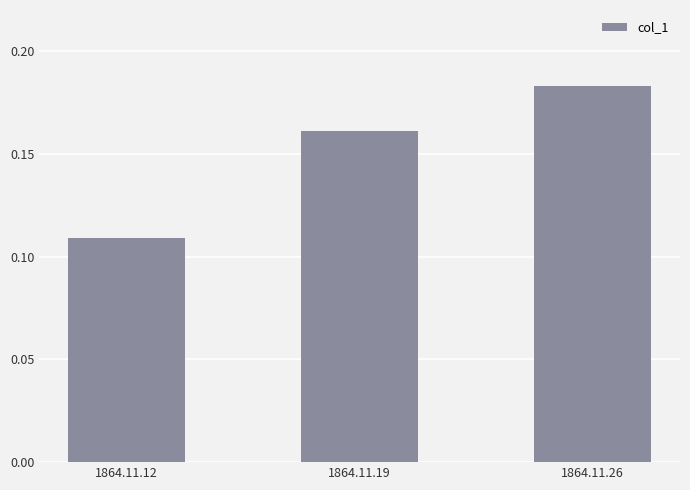

Does the chart contain any negative values?

No